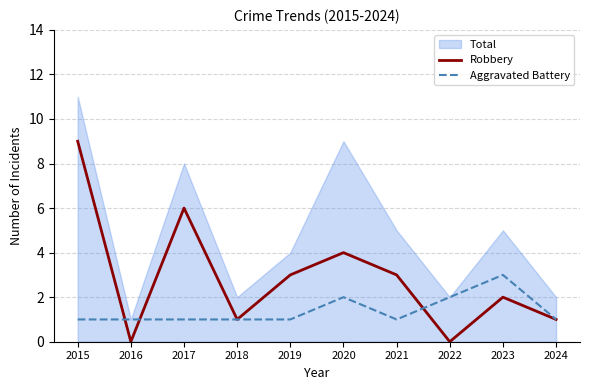

True or false: Robbery has more than 1 points higher than both neighbors.

True